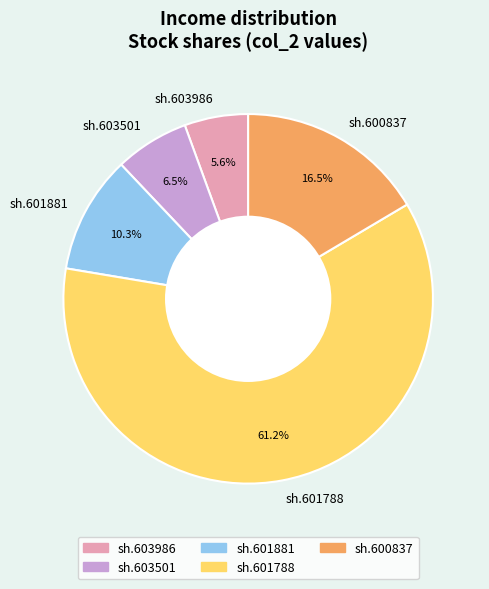

What is the ratio of the value at sh.600837 to the value at sh.603501?

2.5